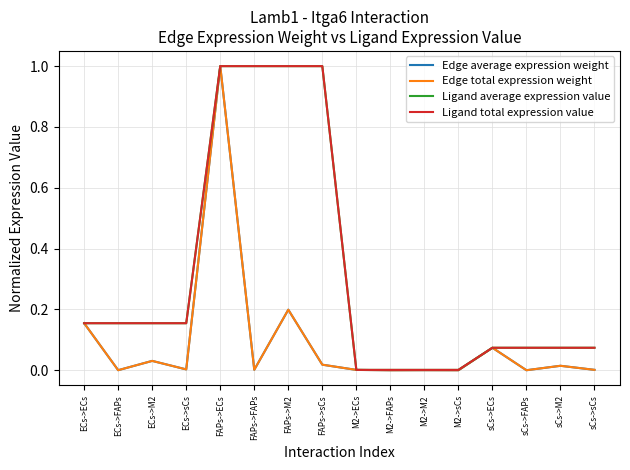

At FAPs->FAPs, list the series in order from smallest to largest.

Edge average expression weight, Edge total expression weight, Ligand average expression value, Ligand total expression value